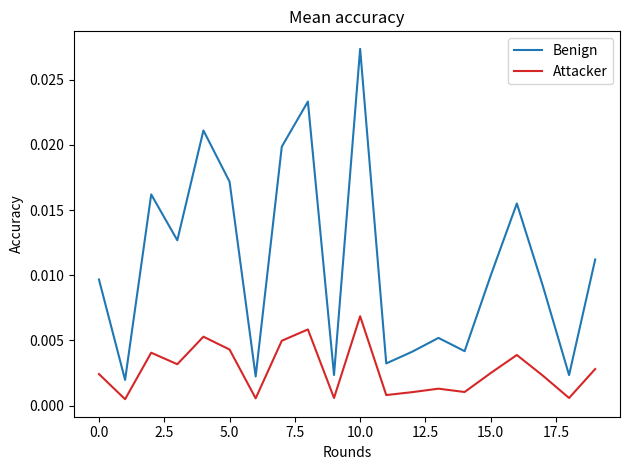

Rank the series by their average value, from lowest to highest.

Attacker, Benign